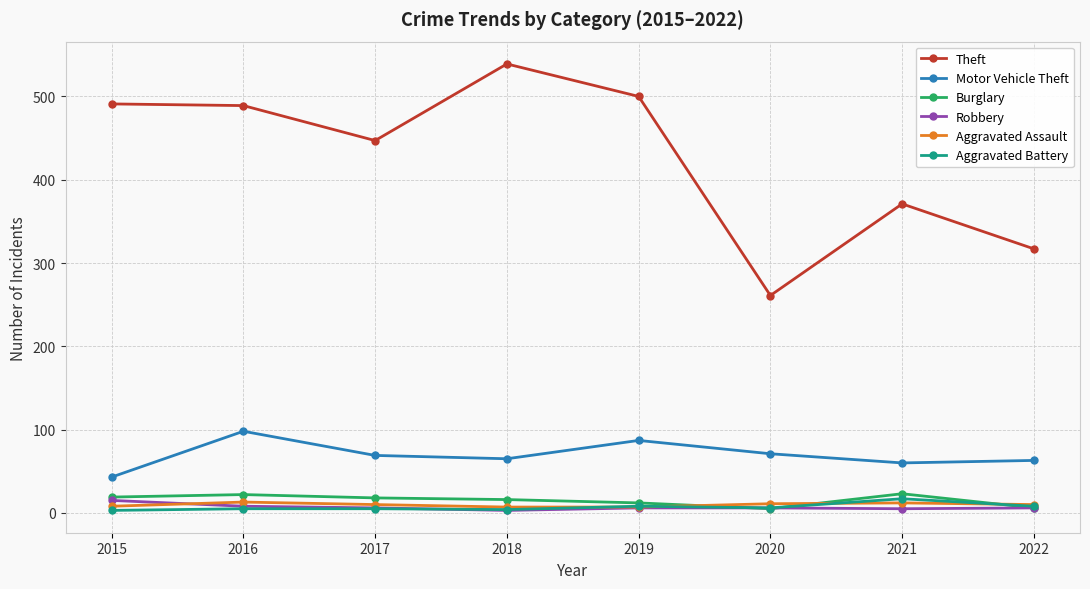

Which label corresponds to the largest value in the chart?

2018